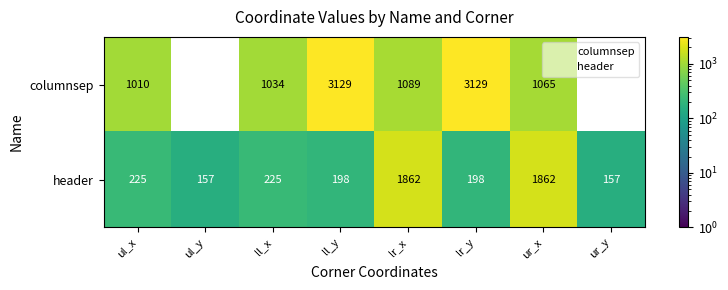

True or false: header has a value of 157 at ul_y.

True